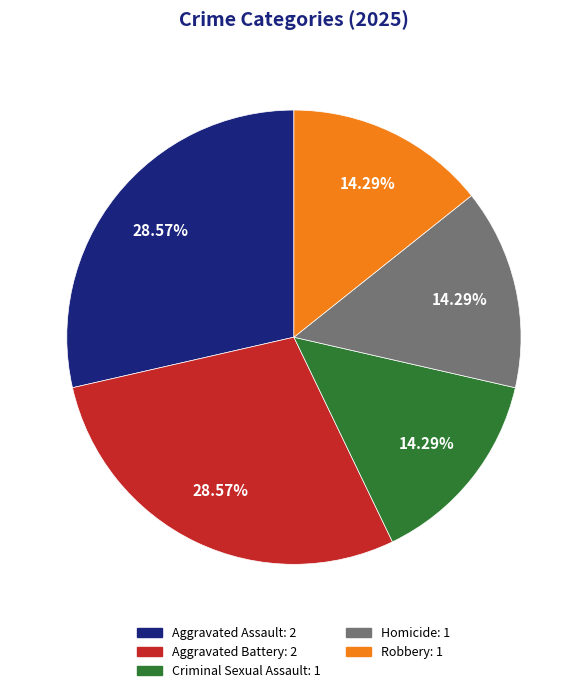

Does Homicide represent more than half of the total?

No